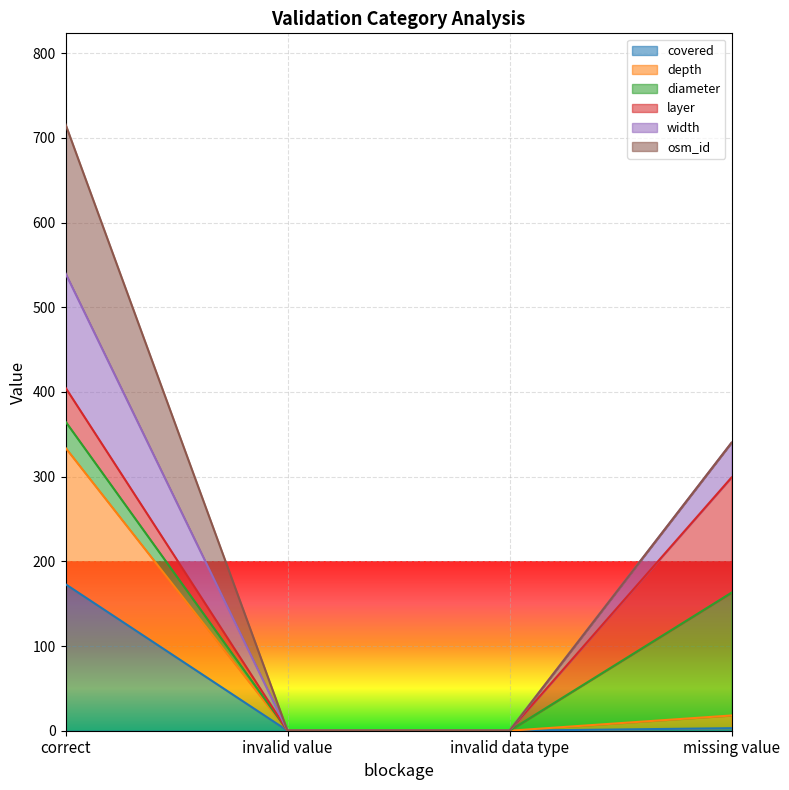

What is the approximate value of covered at missing value?

3